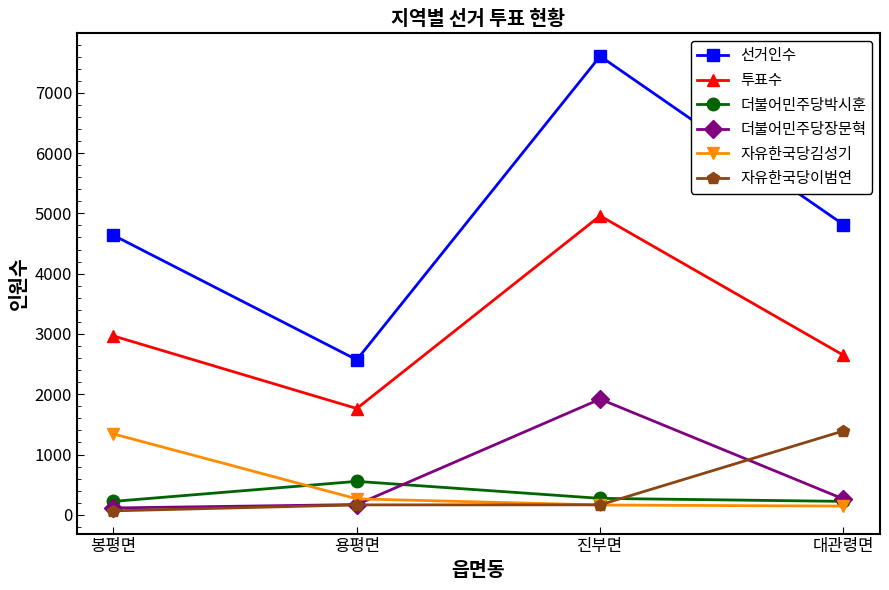

How many series are shown in this chart?

6